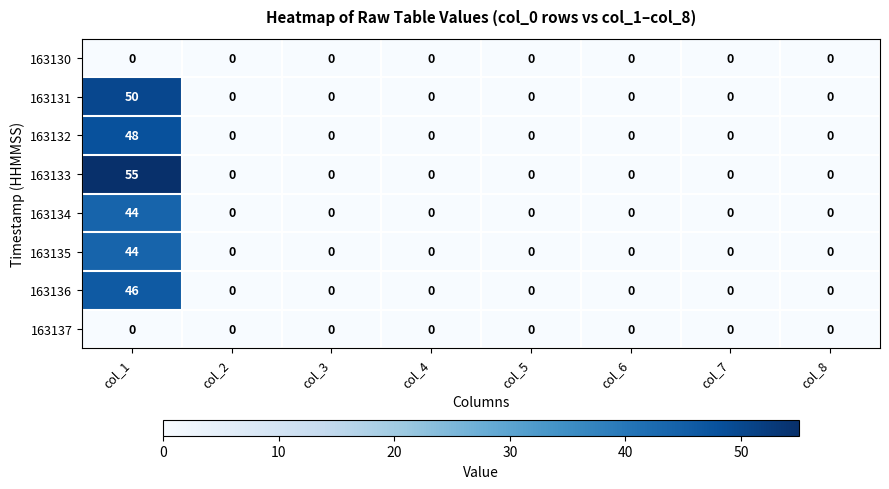

At which category is the sum across all series the highest?

col_1